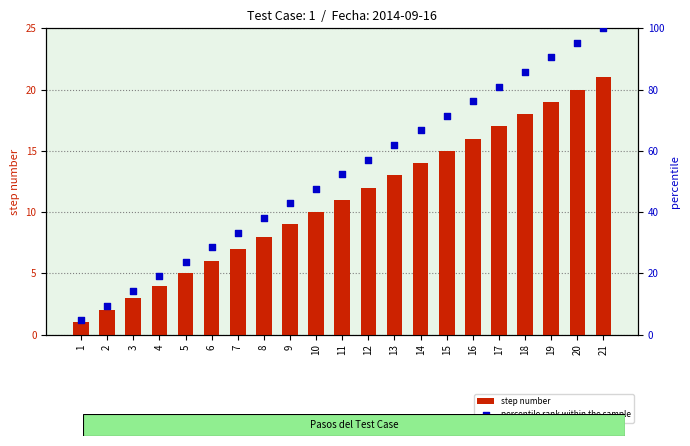

Which series contains the highest Y value?

percentile rank within the sample